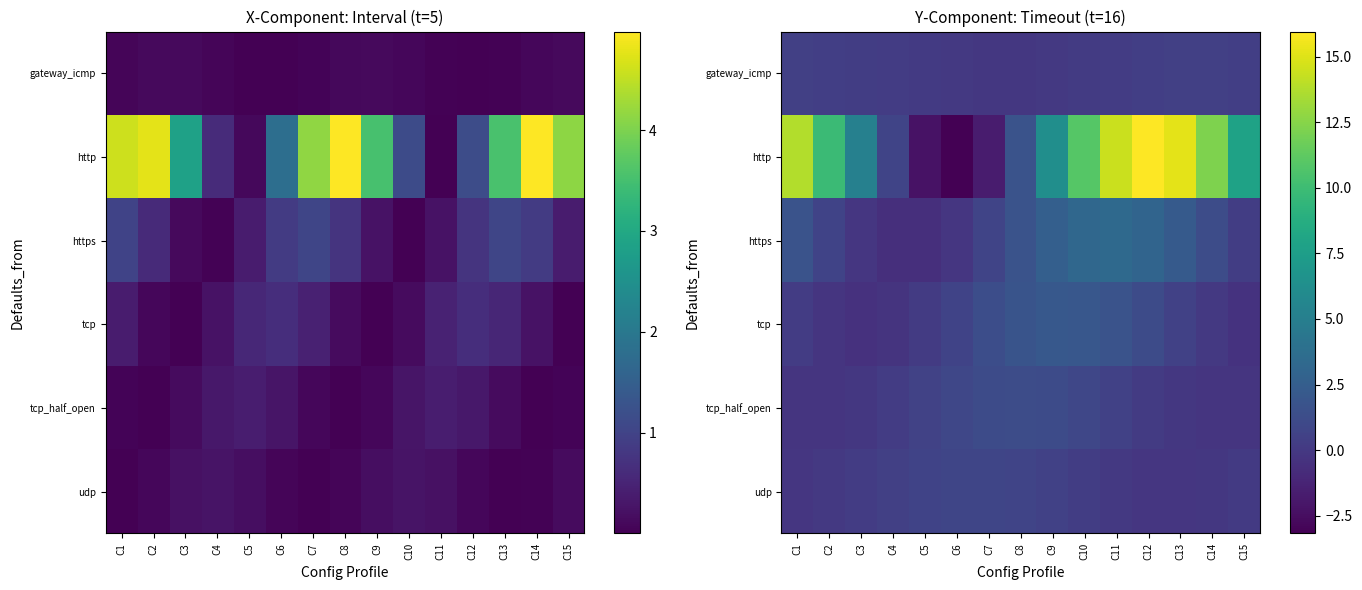

How many values in the gateway_icmp series are below 0?

3